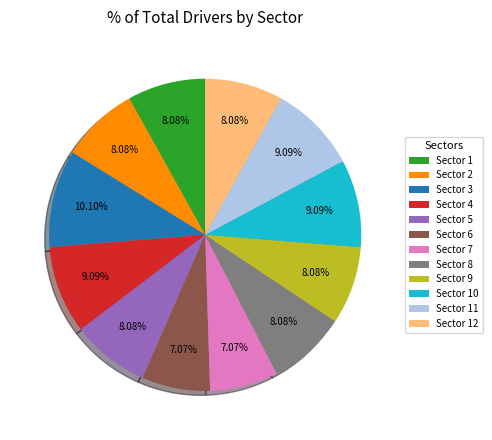

Which has a higher value, Sector 12 or Sector 11?

Sector 11